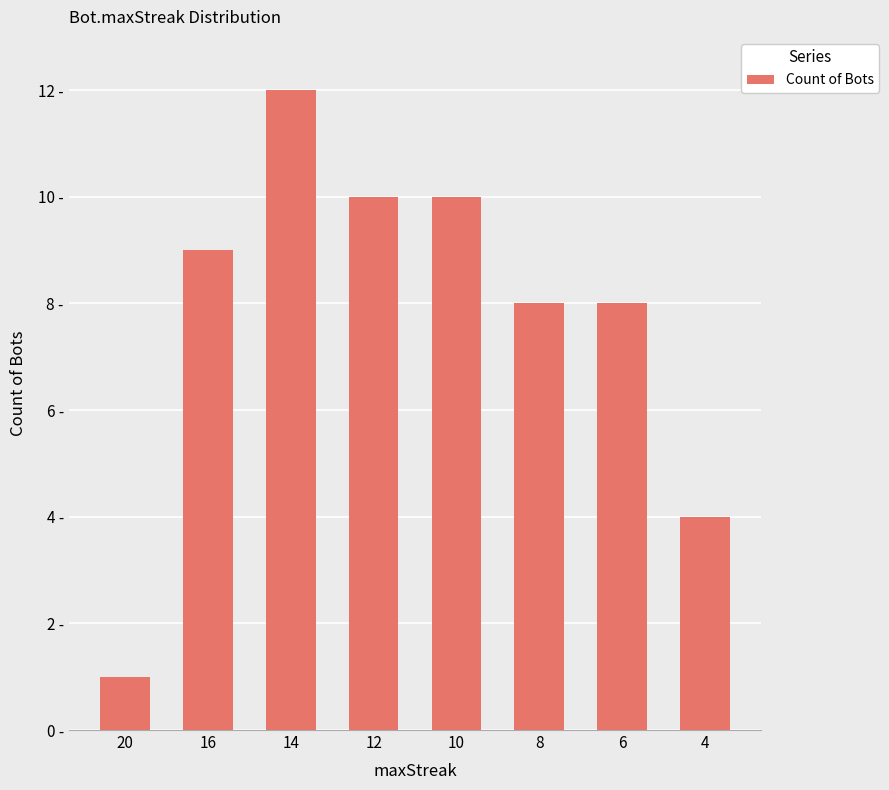

The value at 6 is 4. True or false?

False